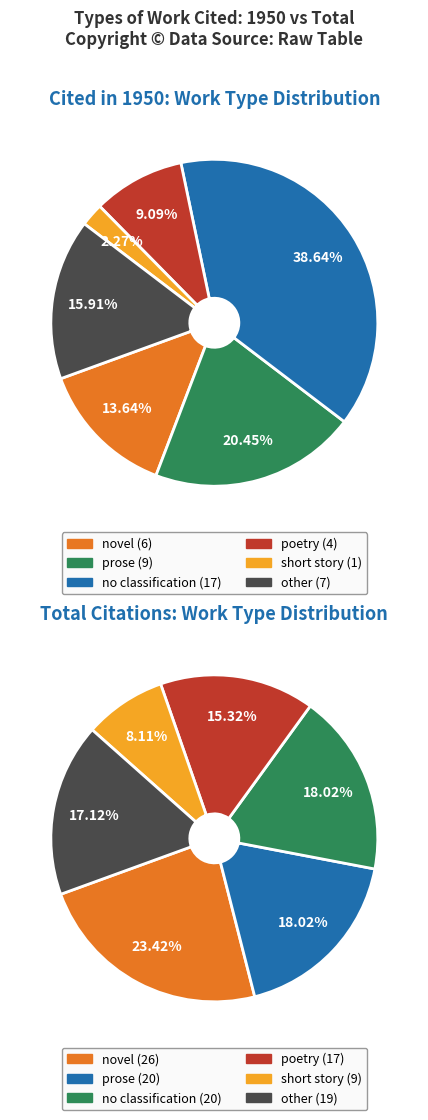

Does poetry represent more than half of the total?

No